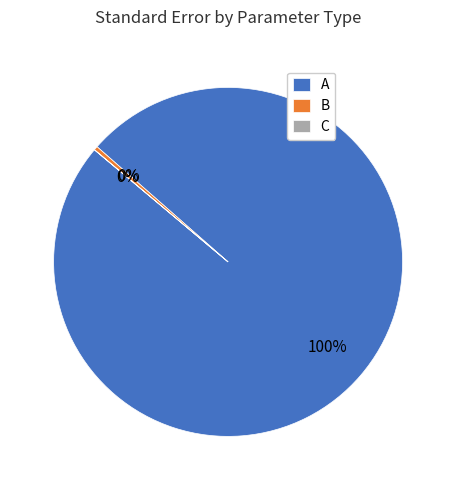

Do B and A together represent more than half of the pie?

Yes